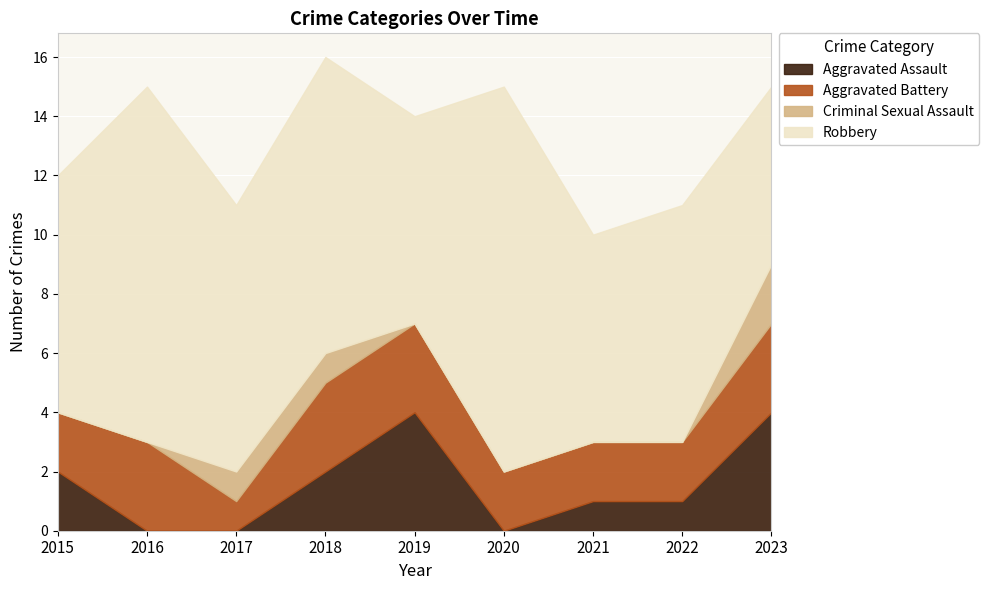

What is the maximum value shown in the chart?

13